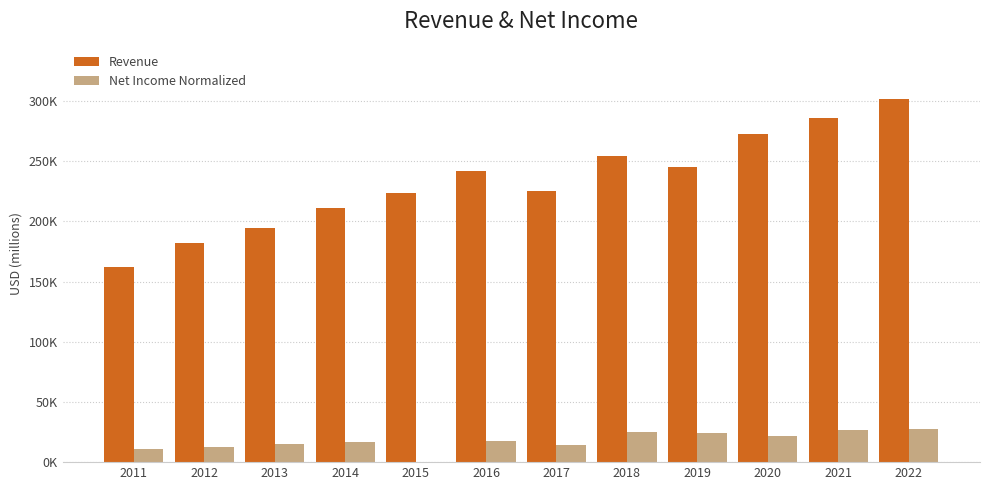

At 2018, list the series in order from smallest to largest.

Net Income Normalized, Revenue